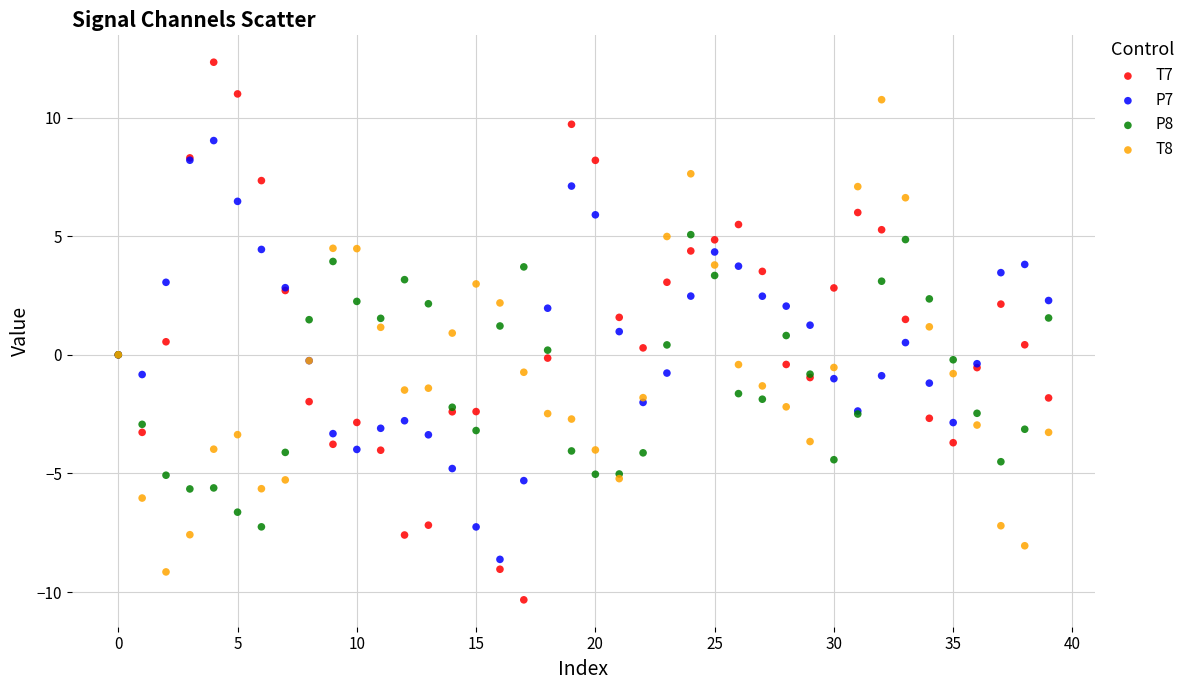

Which series reaches the maximum Y coordinate?

T7